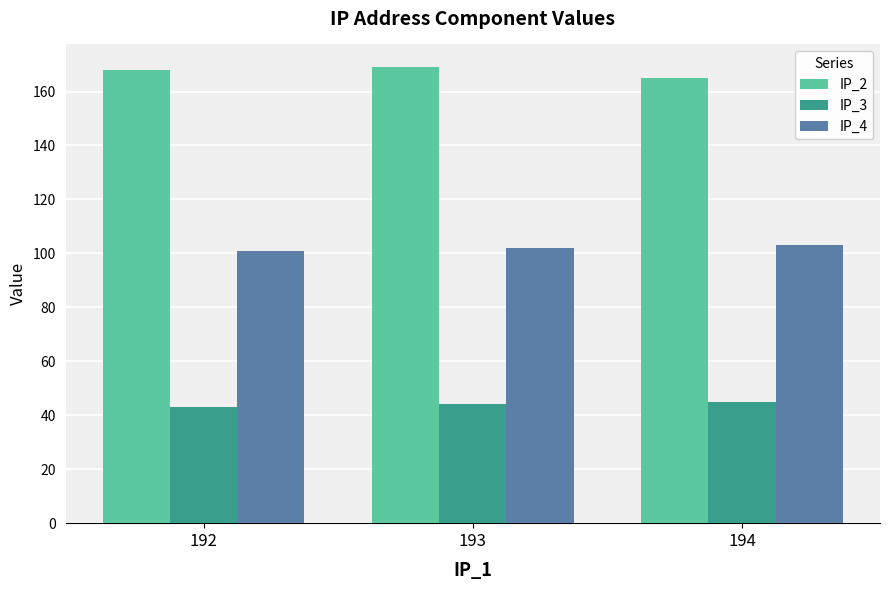

The value of IP_2 at 193 is 236. True or false?

False